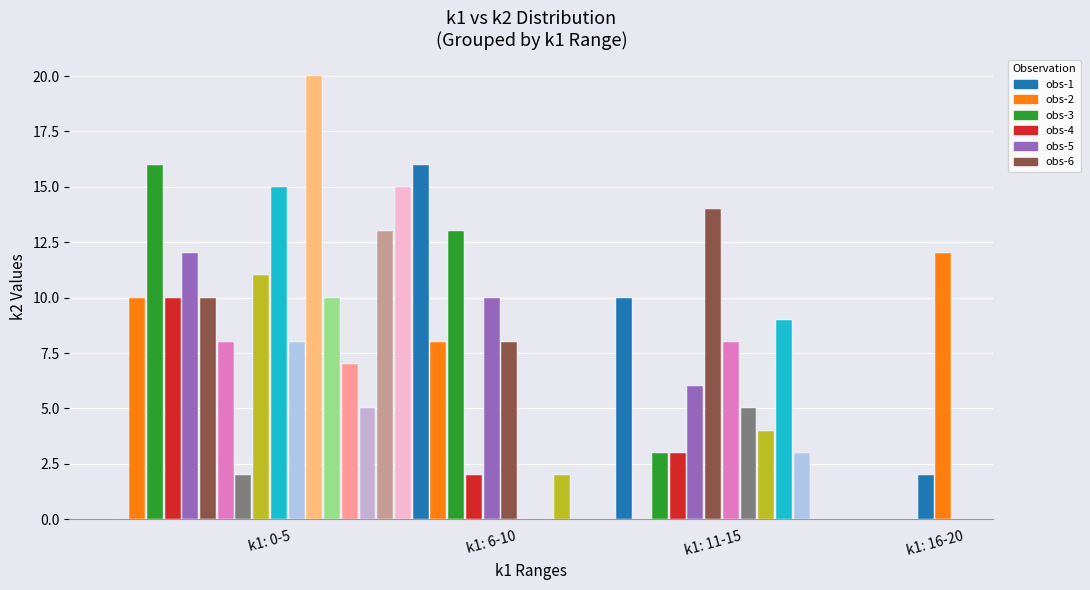

How many data points are above 8?

18